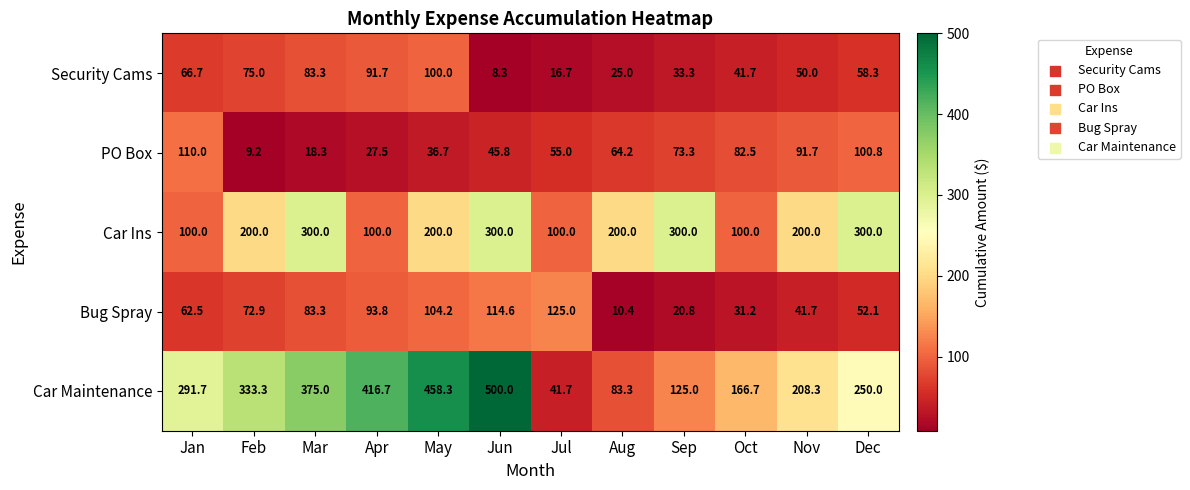

Rank the categories by Bug Spray value from lowest to highest.

Aug, Sep, Oct, Nov, Dec, Jan, Feb, Mar, Apr, May, Jun, Jul